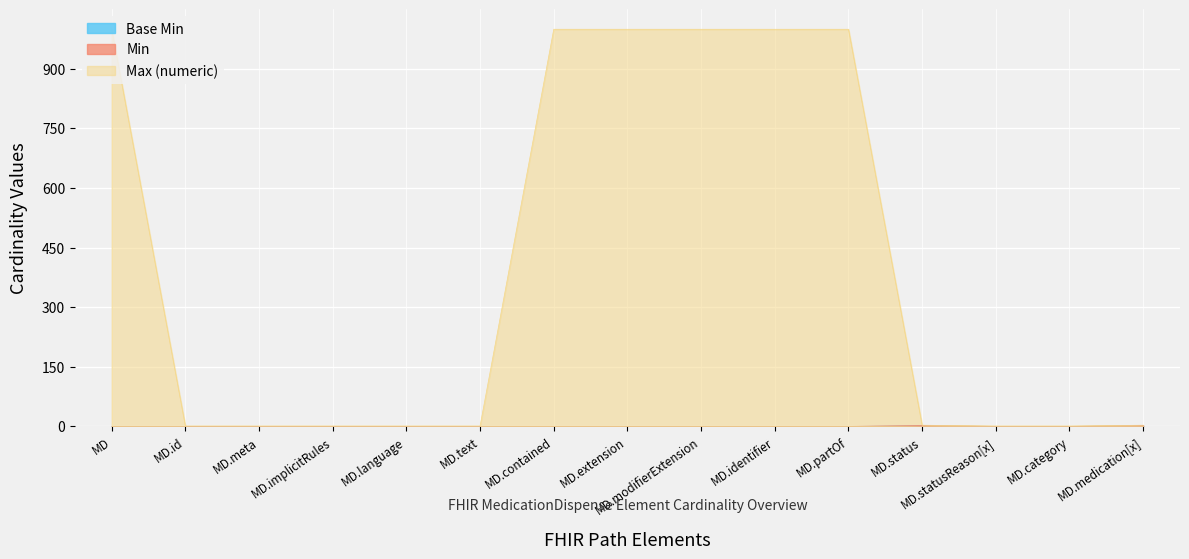

Which series has the largest total across all categories?

Max (numeric)